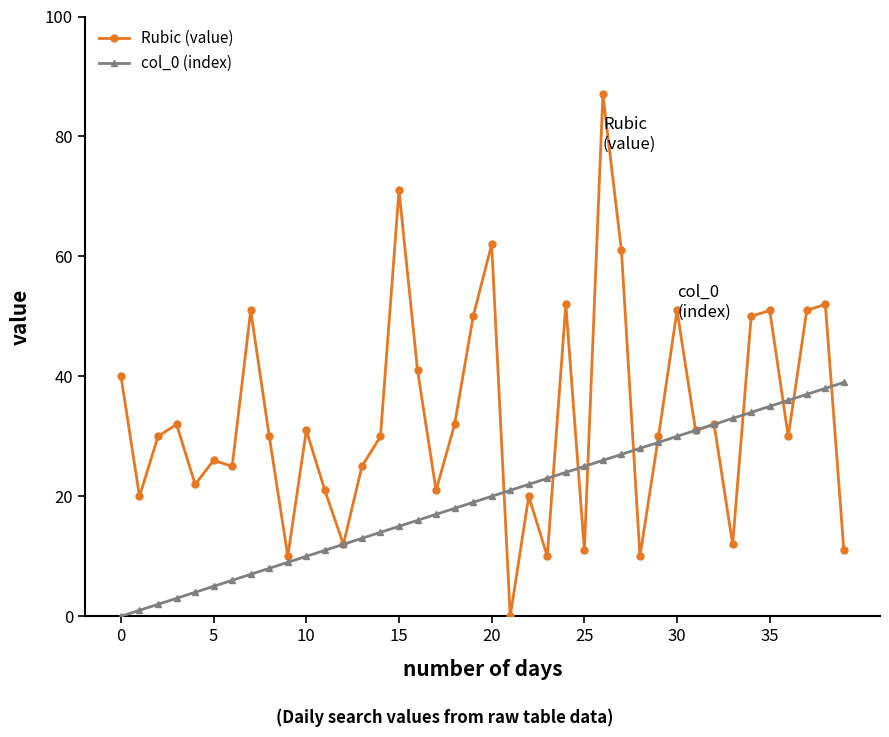

Does the chart display data point markers on the line(s)?

Yes